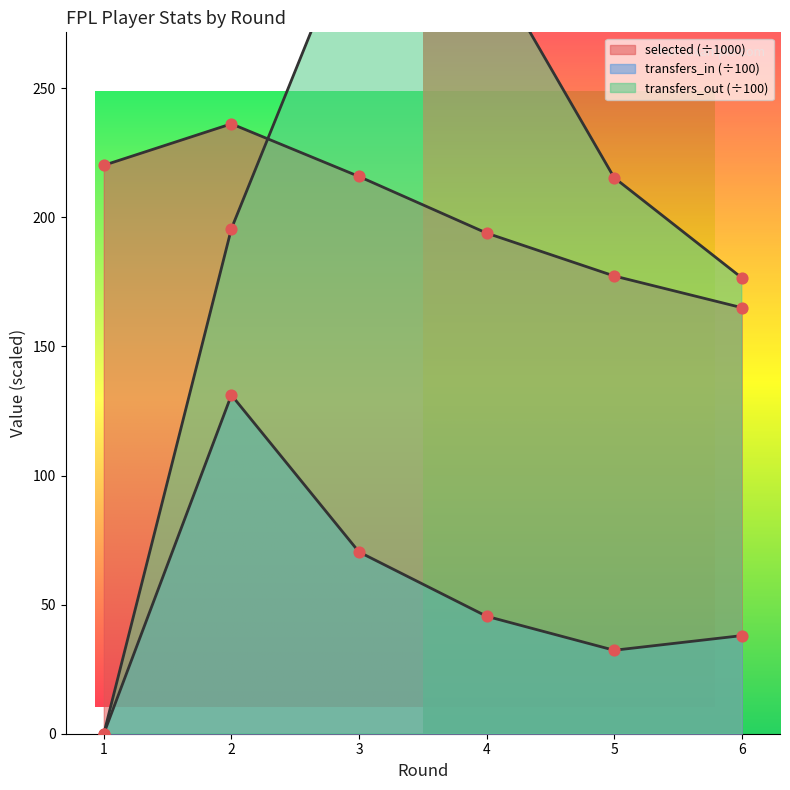

At how many categories does at least one series exceed 126?

6